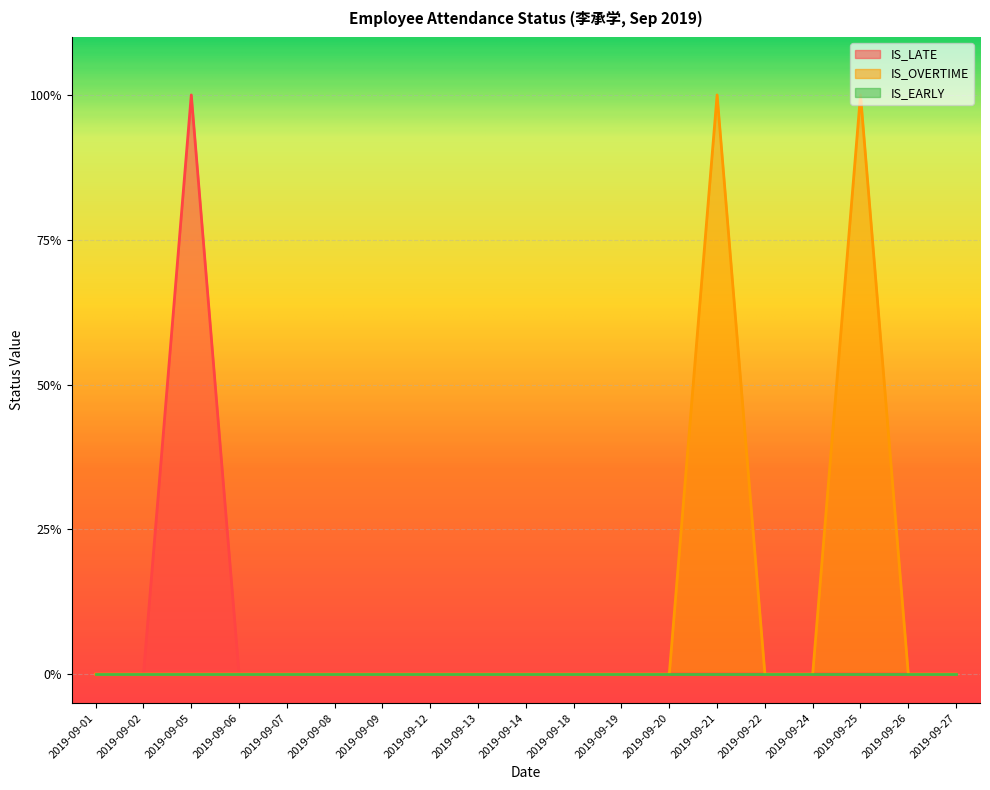

What is the difference between the maximum and second lowest values in the IS_LATE series?

1